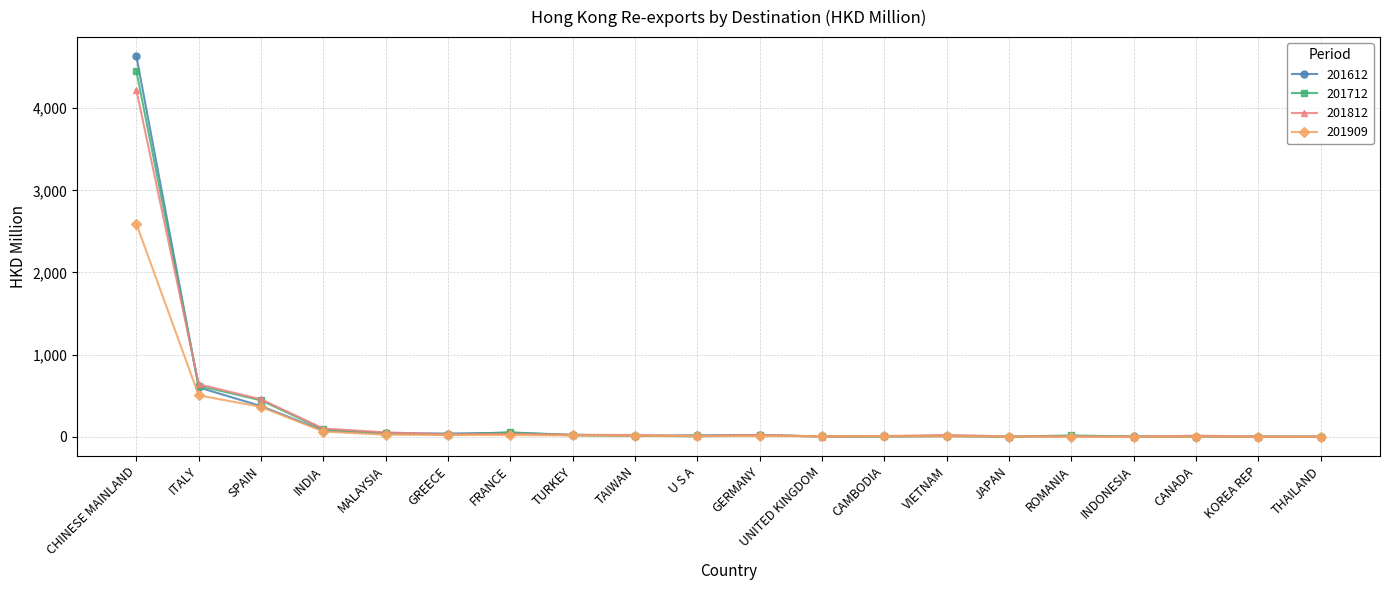

What is the value of the 201909 point at the 7th from the left?

21.4